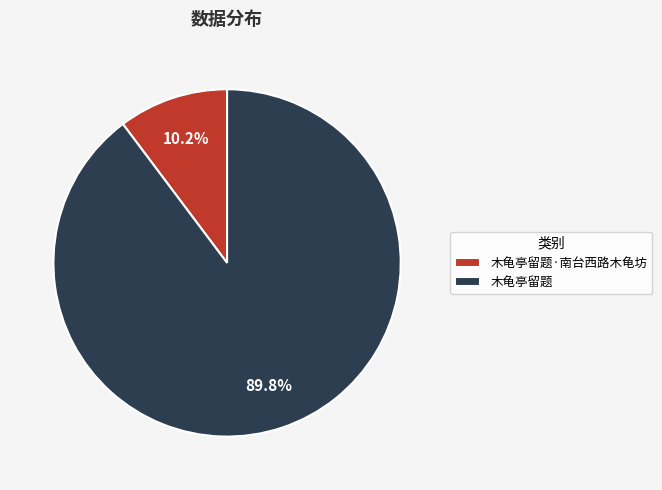

To the nearest percent, what is the combined percentage of 木龟亭留题·南台西路木龟坊 and 木龟亭留题?

100%